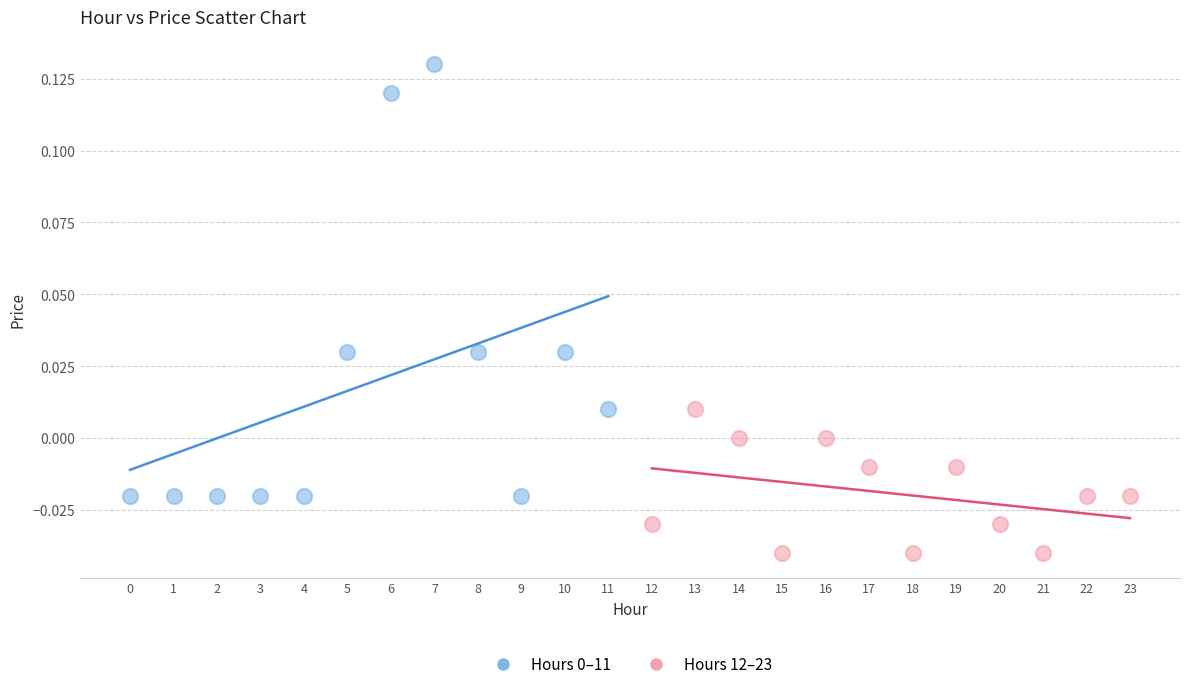

Which series reaches the minimum Y coordinate?

Hours 12–23